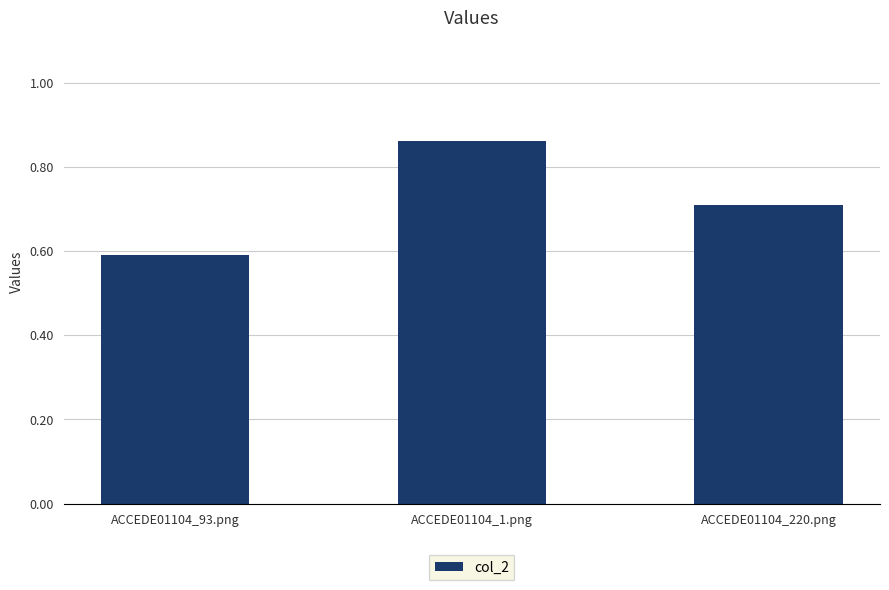

How many series are shown in this chart?

1